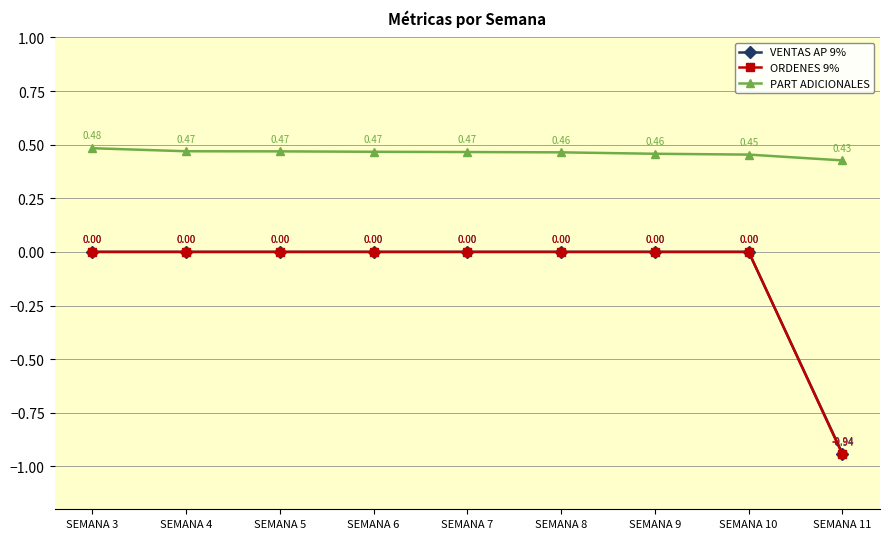

True or false: VENTAS AP 9% has more than 2 points higher than both neighbors.

False